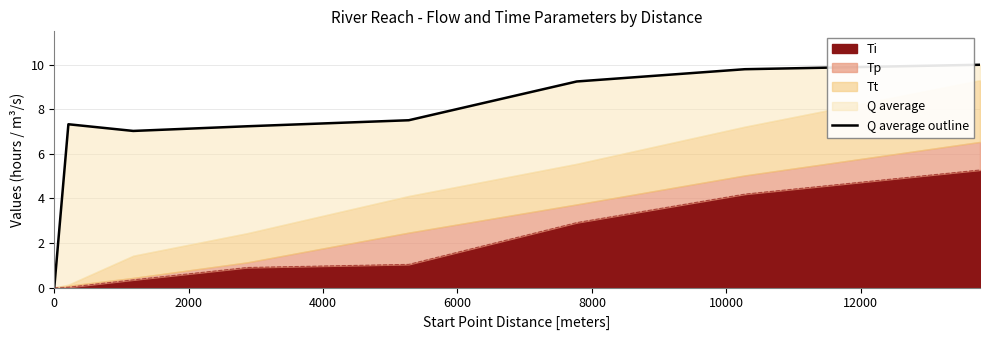

What is the maximum value for Ti?

5.3